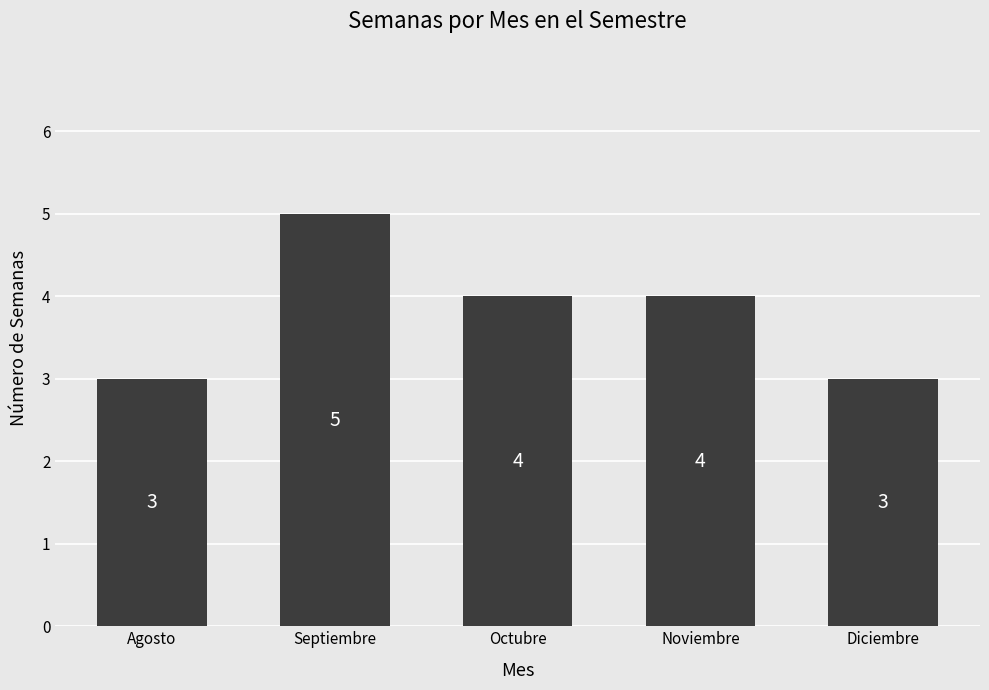

Reading left to right, extract all data points from this chart.

3	5	4	4	3